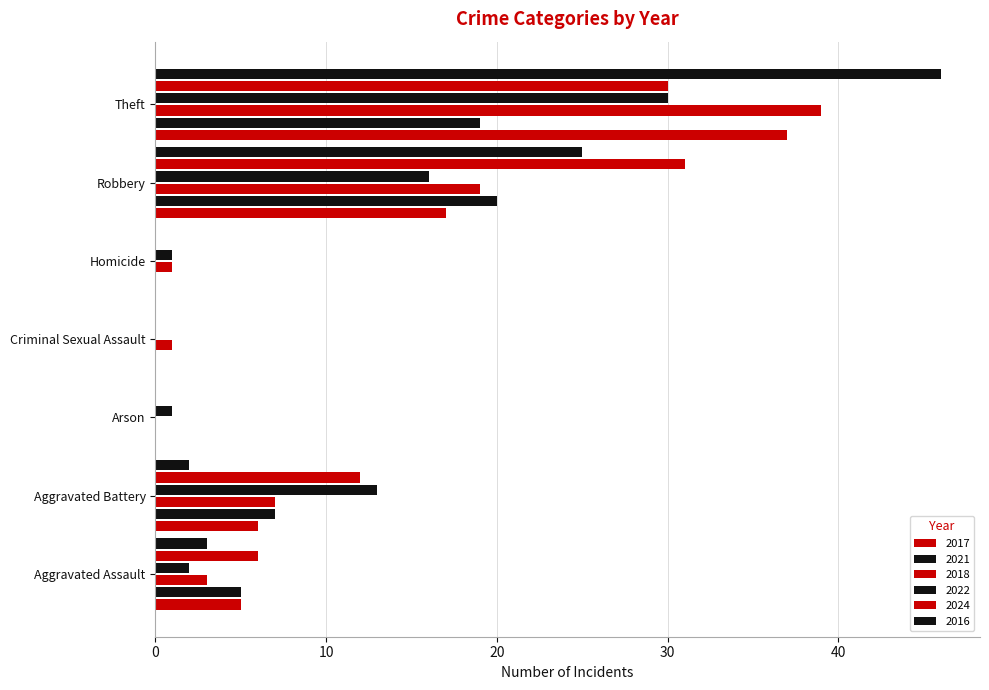

What is the difference between the highest and lowest values at Aggravated Assault?

4